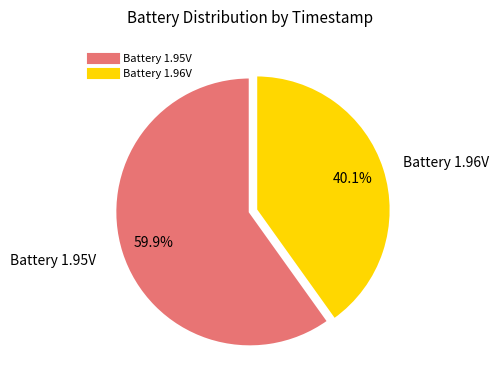

Is there a majority slice in this chart?

Yes